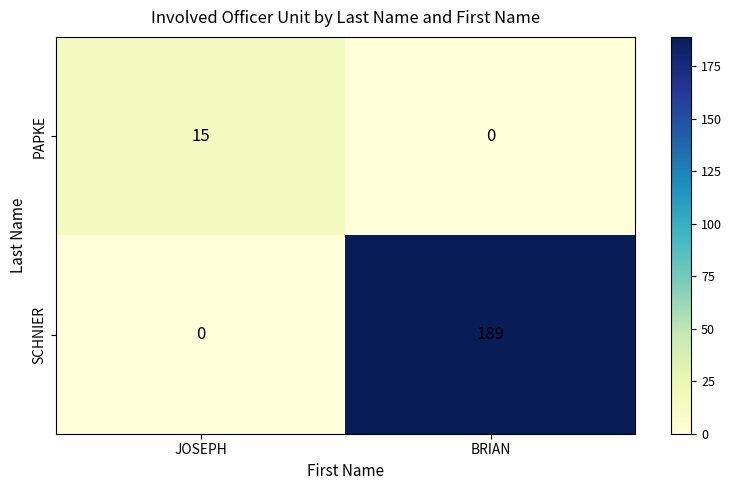

What is the sum of all SCHNIER values?

189